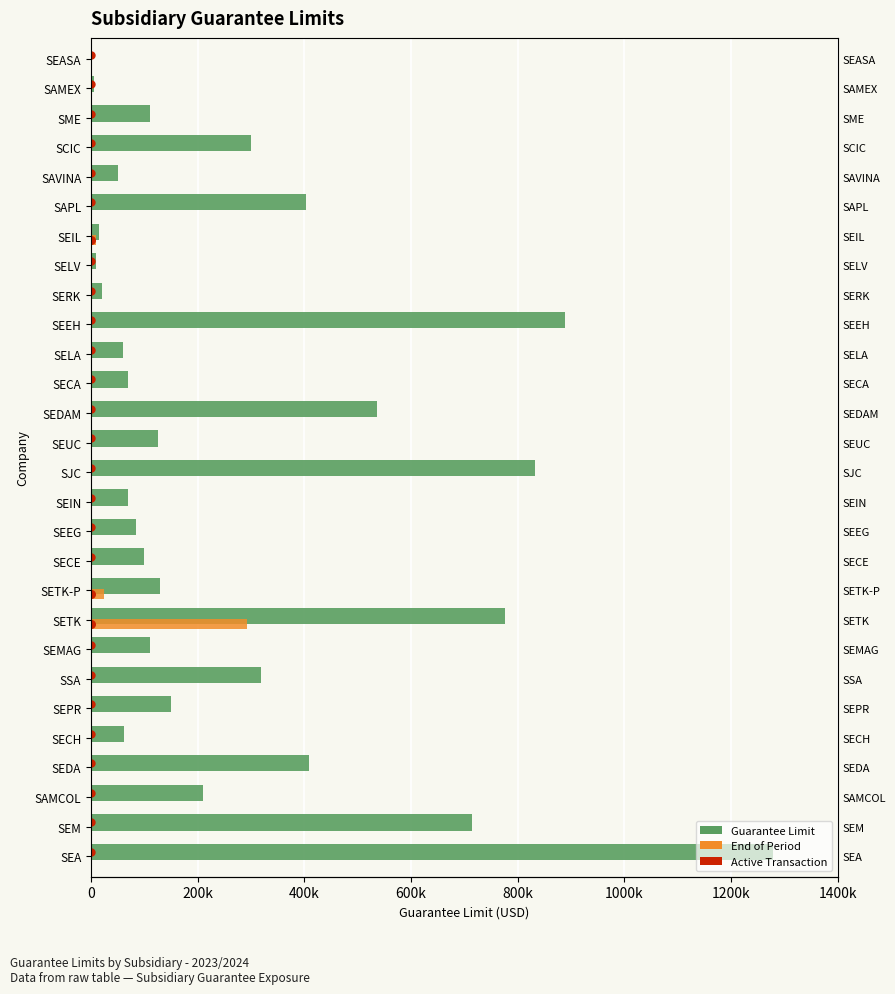

At how many categories does at least one series exceed 722945?

4